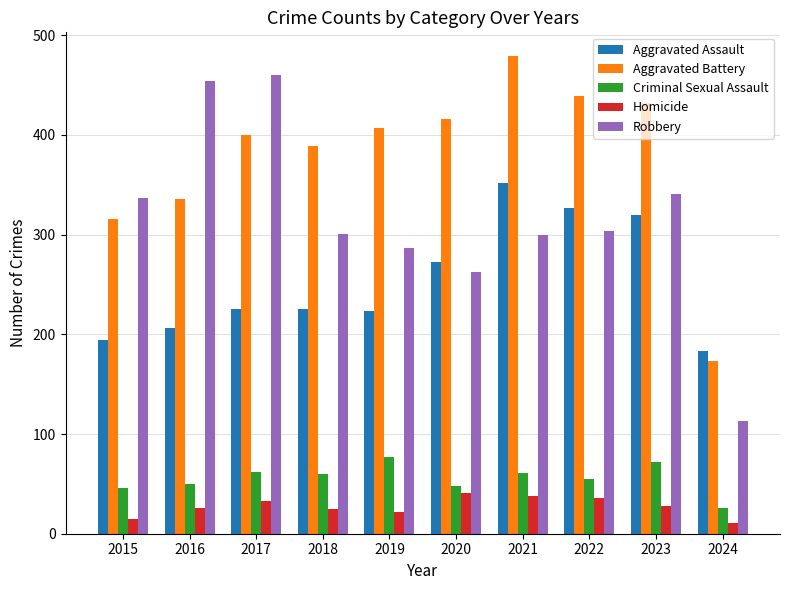

What is the sum of the Aggravated Battery values at 2017 and 2016?

736